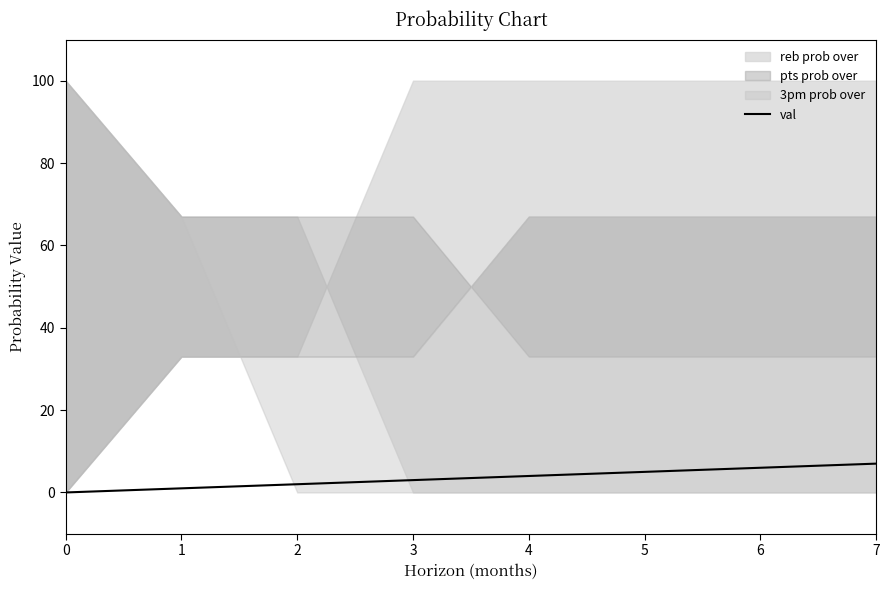

True or false: the data shows 4 at 3.

False